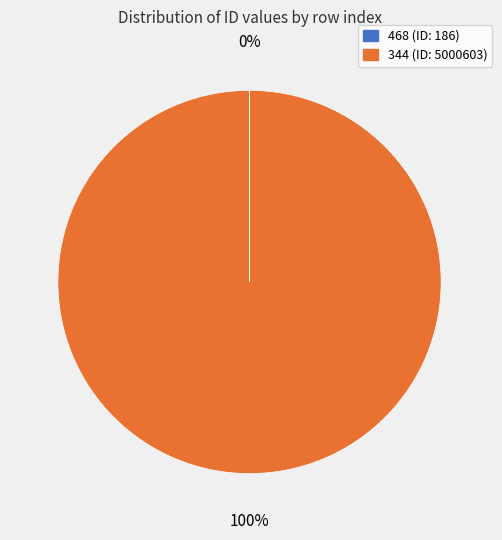

To the nearest percent, what is the average slice percentage?

50%